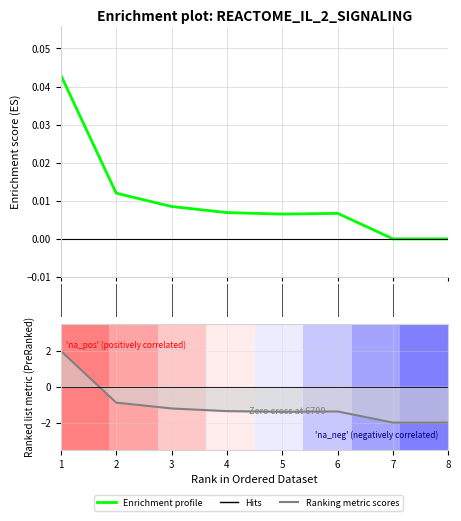

Where is the data nearest to the value 0?

7